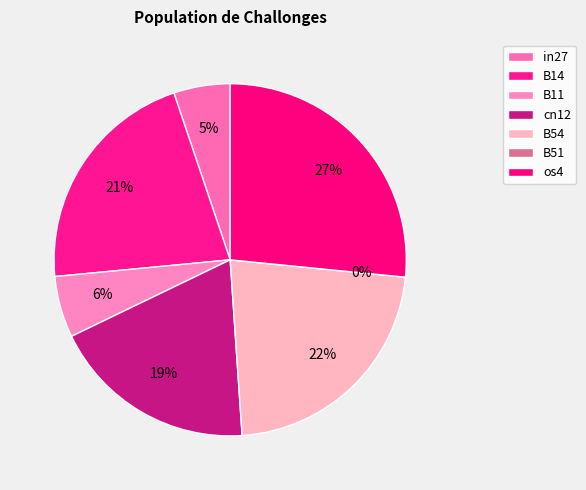

What percentage is NOT represented by cn12?

81.1%